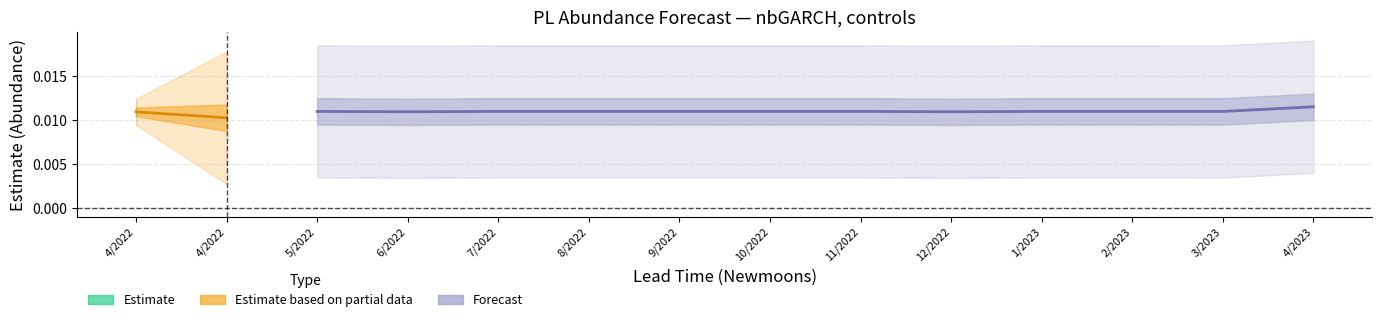

The chart shows a value of 0.0 at 4/2022. True or false?

False